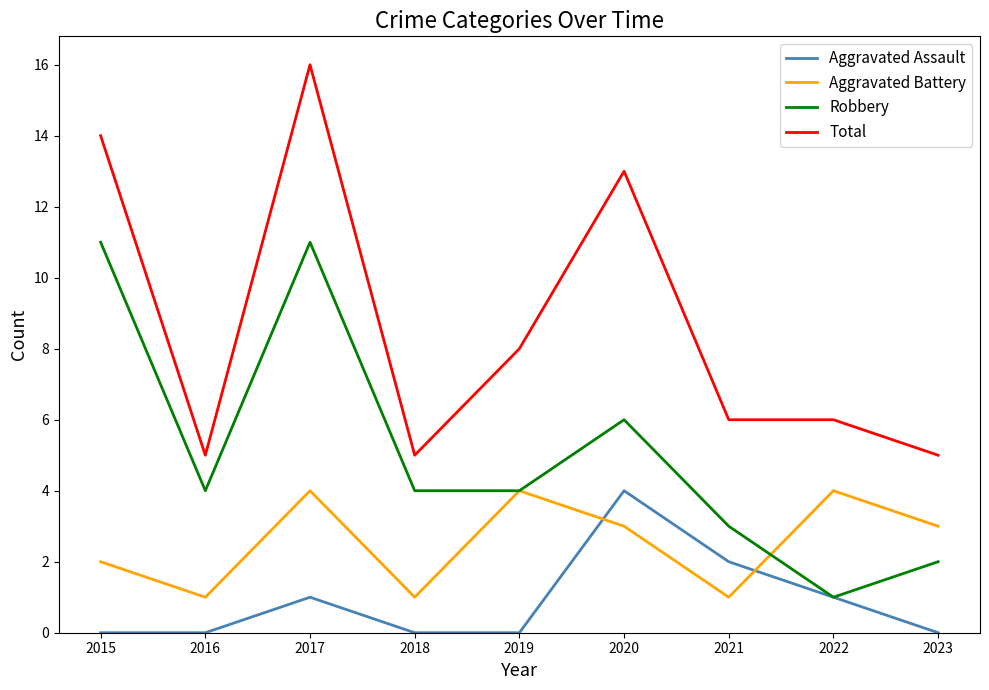

The value of Aggravated Battery at 2022 is 6. True or false?

False